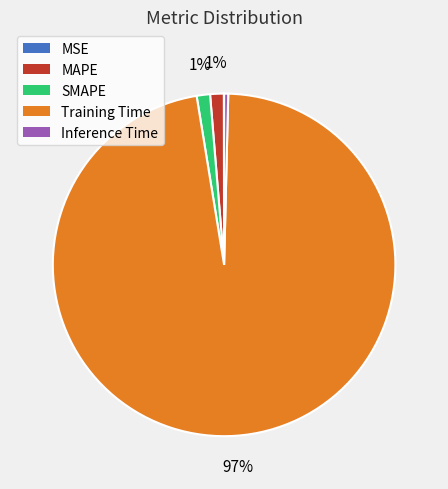

Is the sum of MAPE and SMAPE greater than half?

No